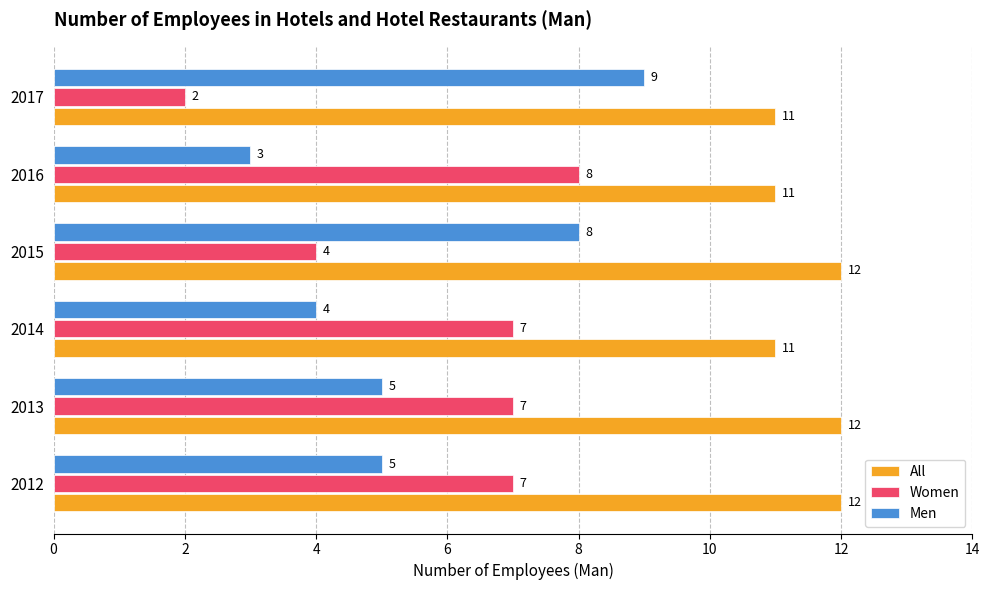

How many All values are between 11 and 12?

6